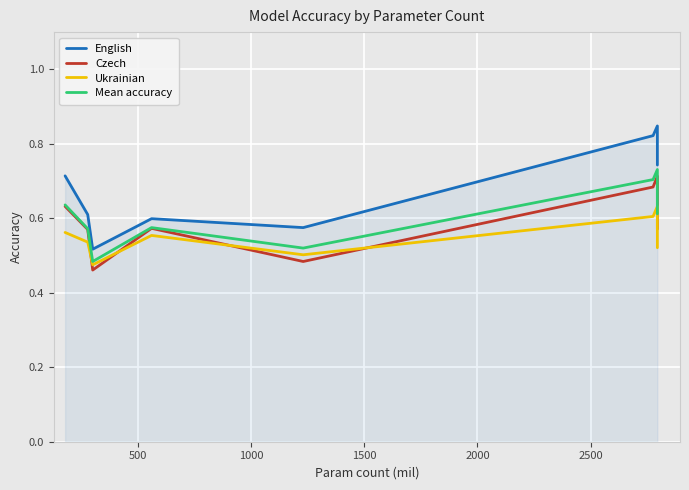

At 1000, list the series in order from largest to smallest.

English, Mean accuracy, Ukrainian, Czech